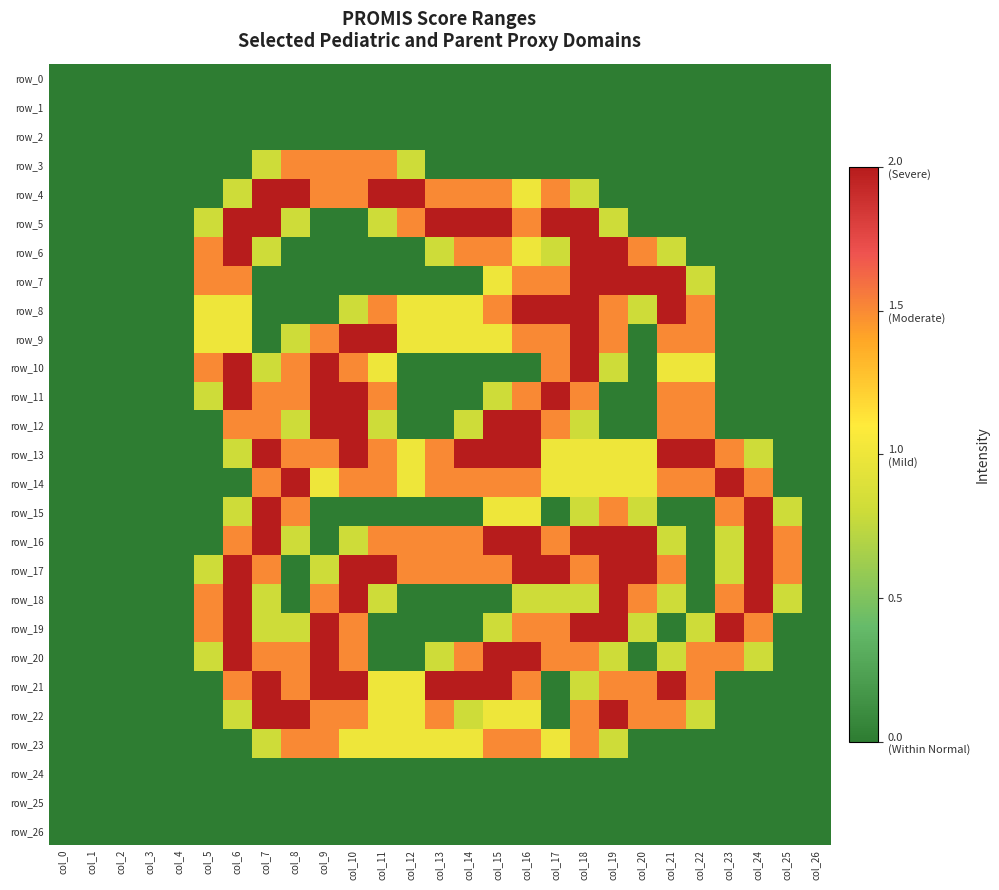

Is the value of row_12 at col_13 greater than the value of row_9 at col_20?

No